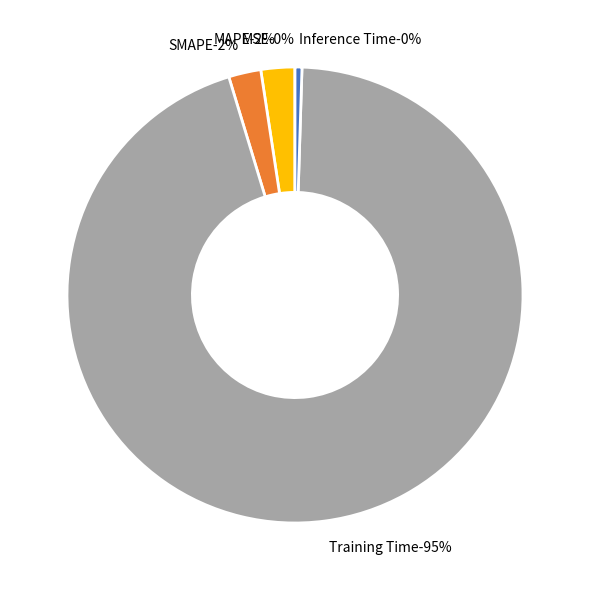

Rank the categories by value from lowest to highest.

MSE, Inference Time, SMAPE, MAPE, Training Time